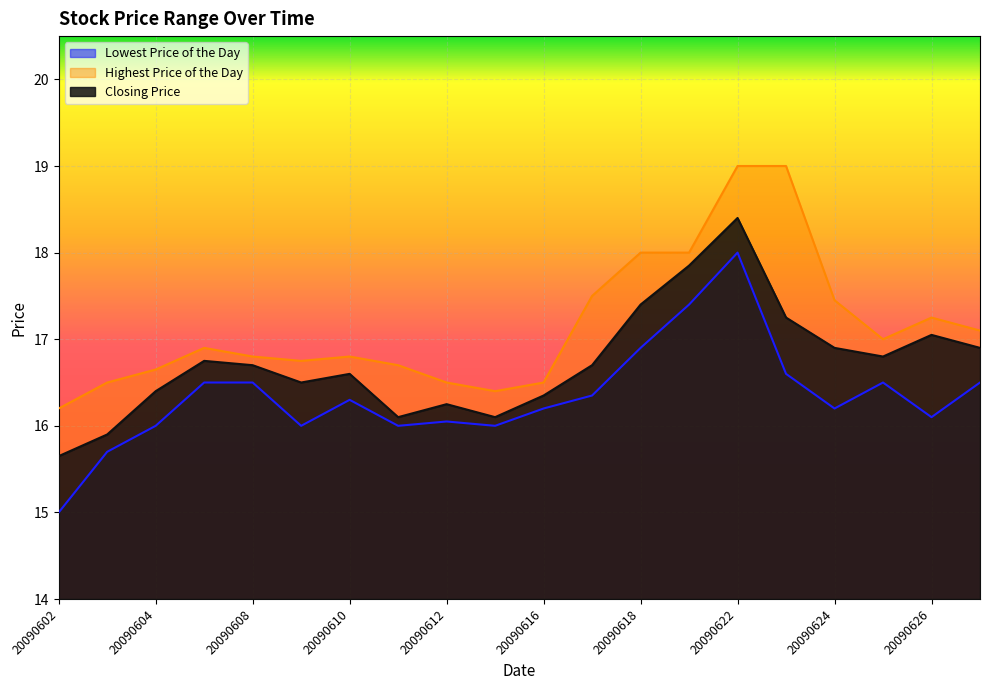

List the series in order of their peak value, lowest first.

Lowest Price of the Day, Closing Price, Highest Price of the Day